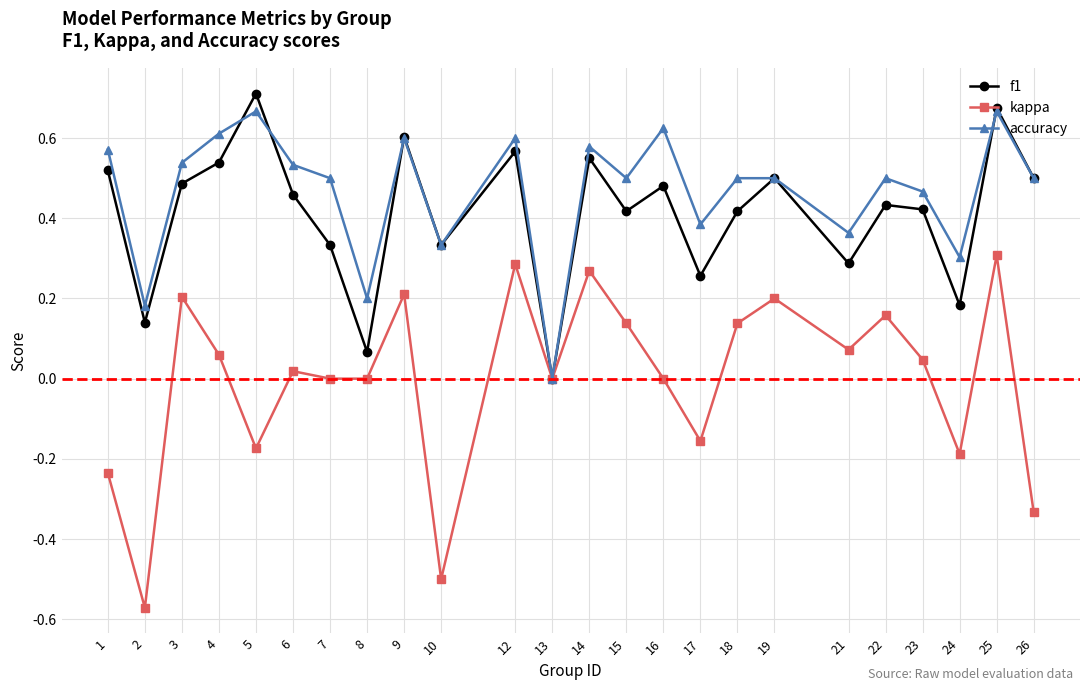

List the series in order of their peak value, highest first.

f1, accuracy, kappa